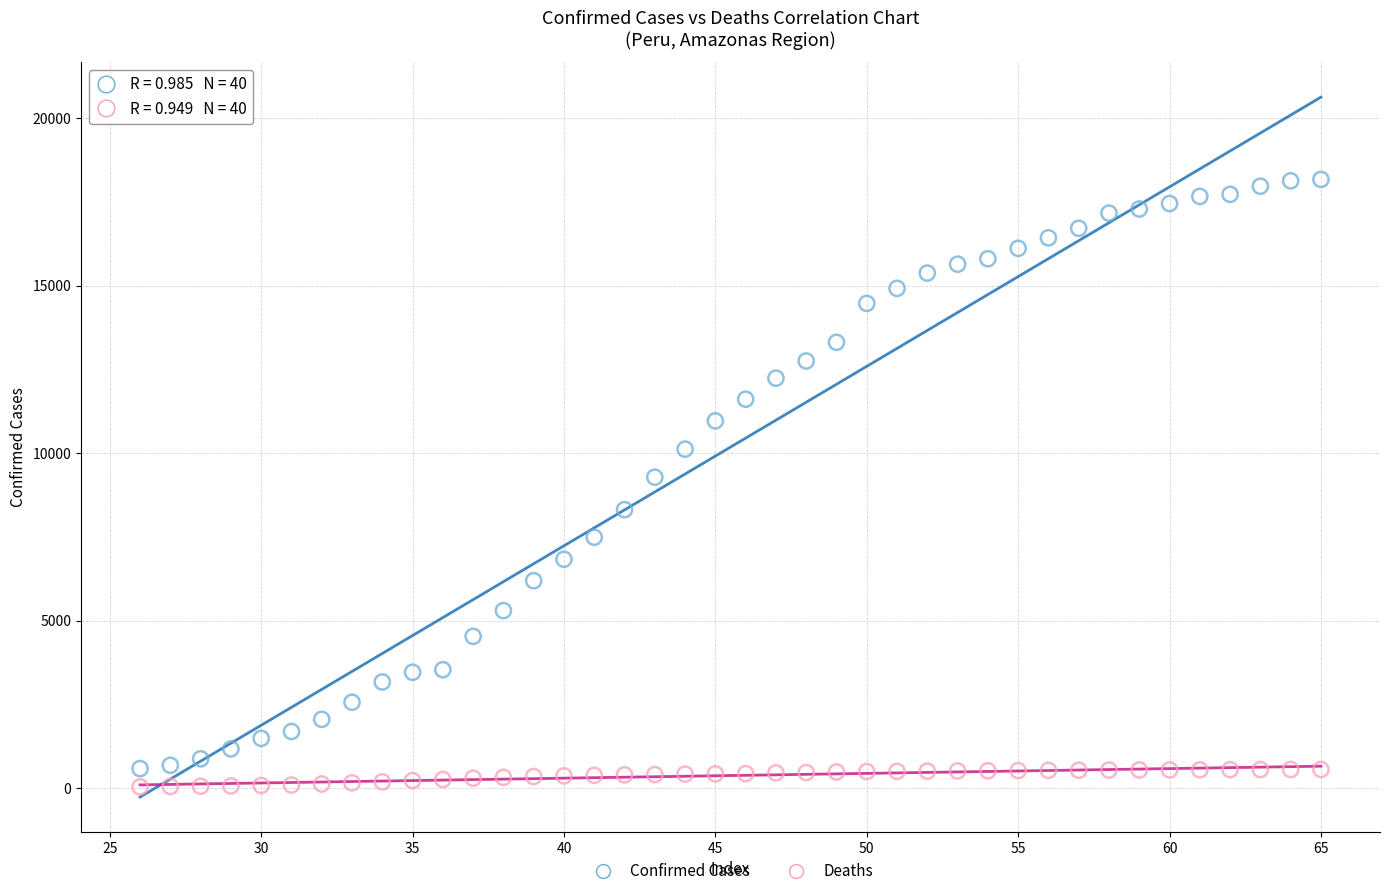

Which series has the largest Y range (max minus min)?

Confirmed Cases